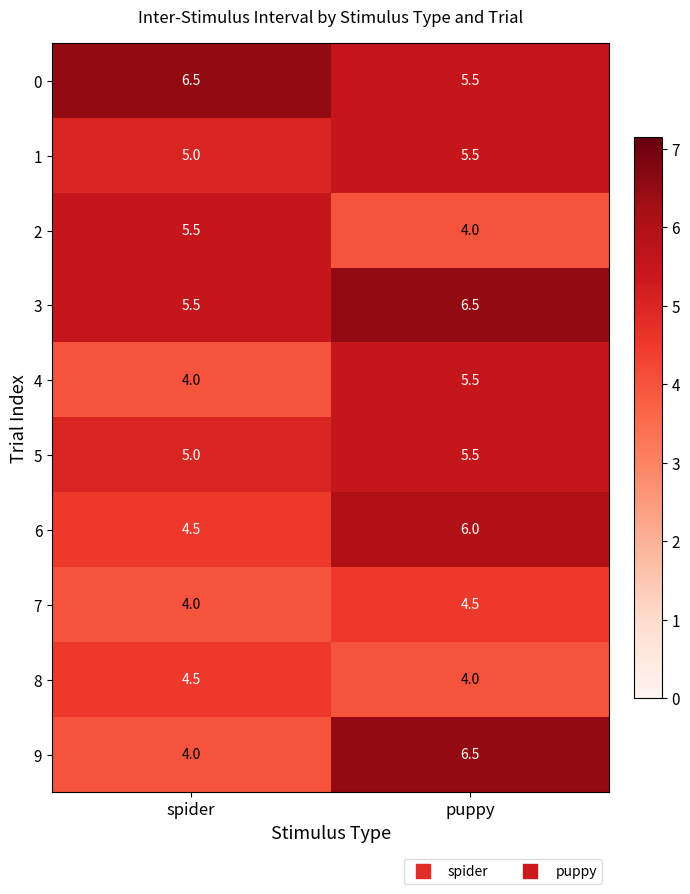

List the labels in order of 2 value, smallest first.

puppy, spider